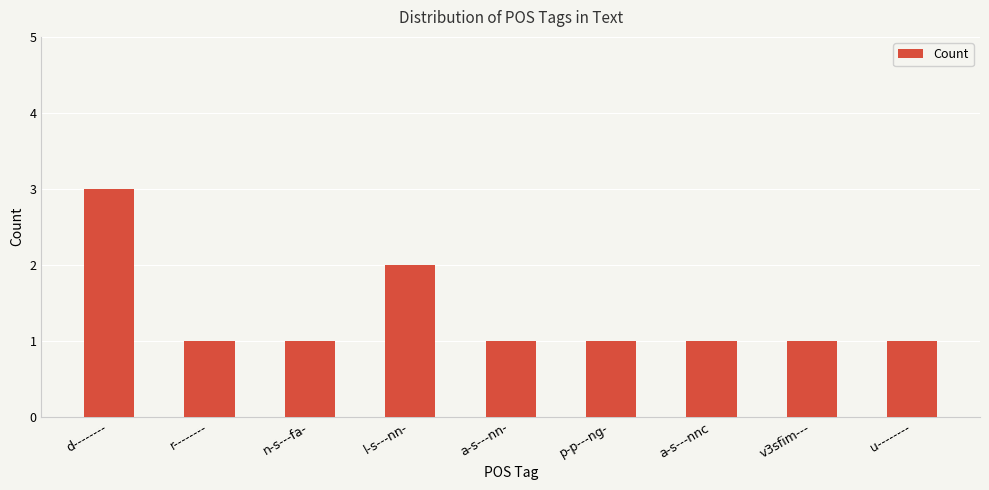

What is the sum of the values at r-------- and a-s---nnc?

2